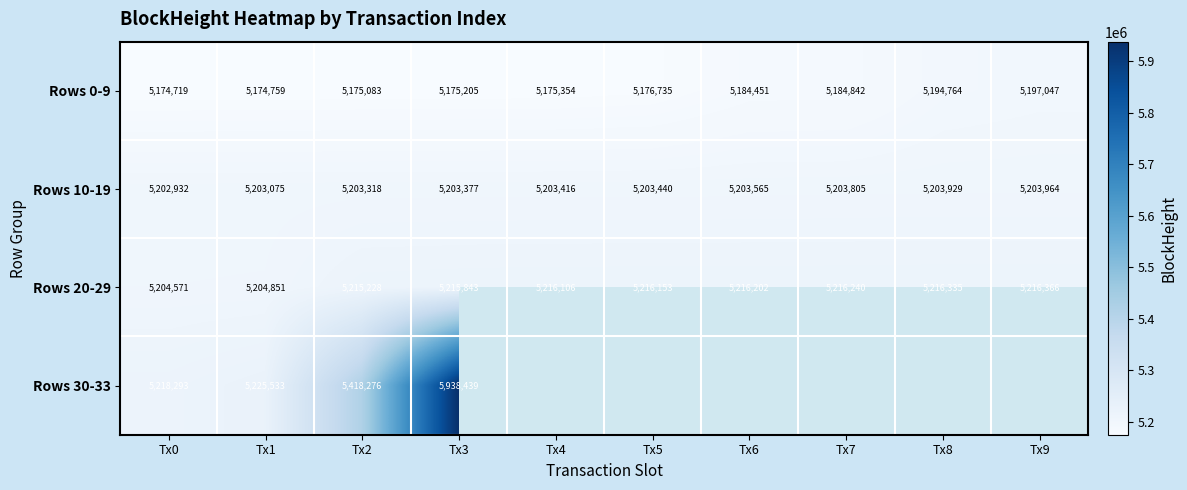

What is the difference between the maximum and minimum values in the Rows 0-9 series?

22328